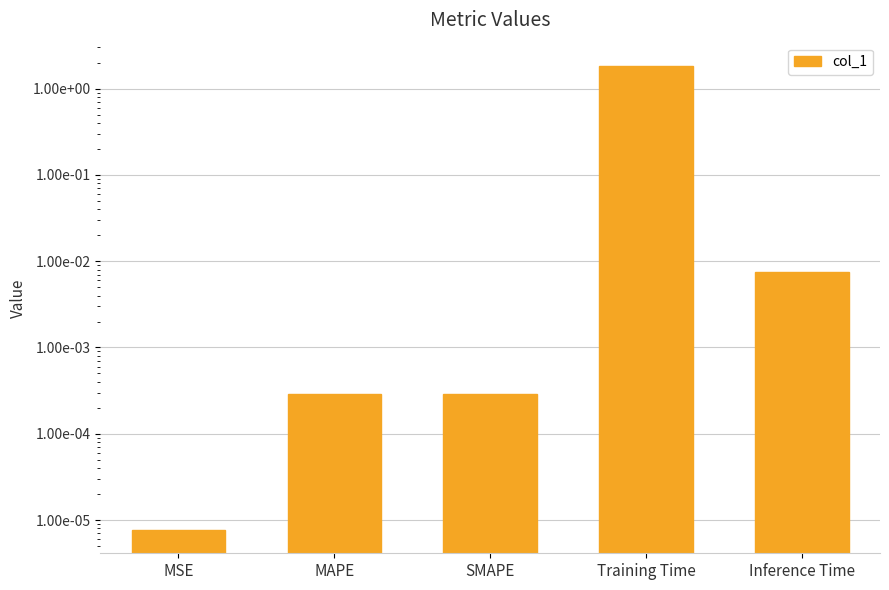

The chart shows a value of 0.0 at SMAPE. True or false?

True